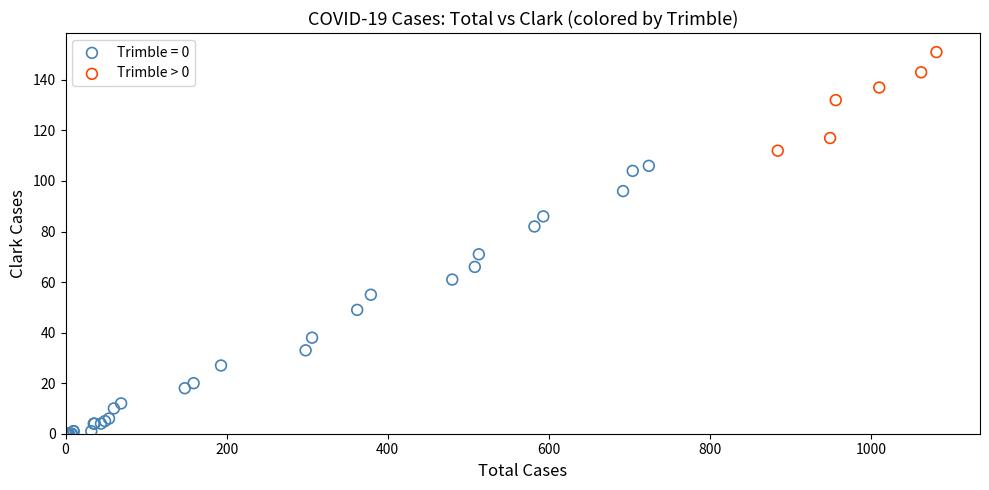

Which series reaches the maximum Y coordinate?

Trimble > 0